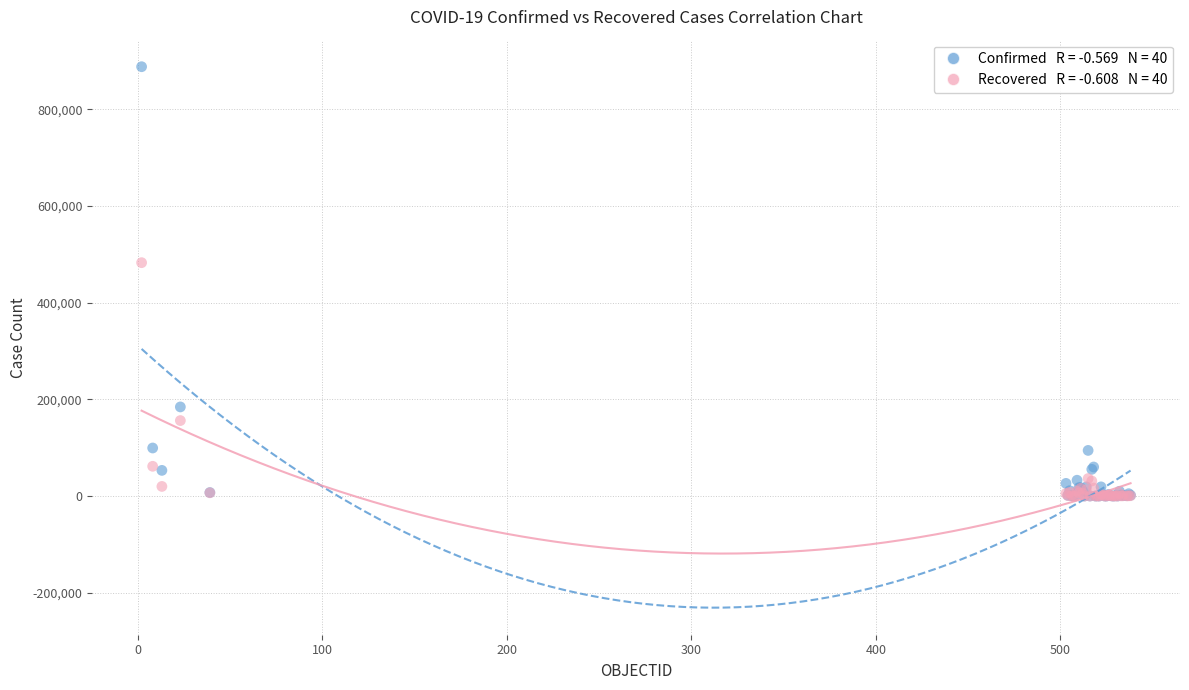

Across all series, what Y value is closest to 444143?

482888